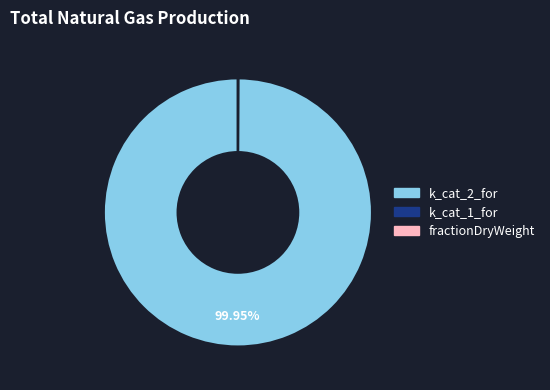

Is there any slice that represents more than half of the pie?

Yes